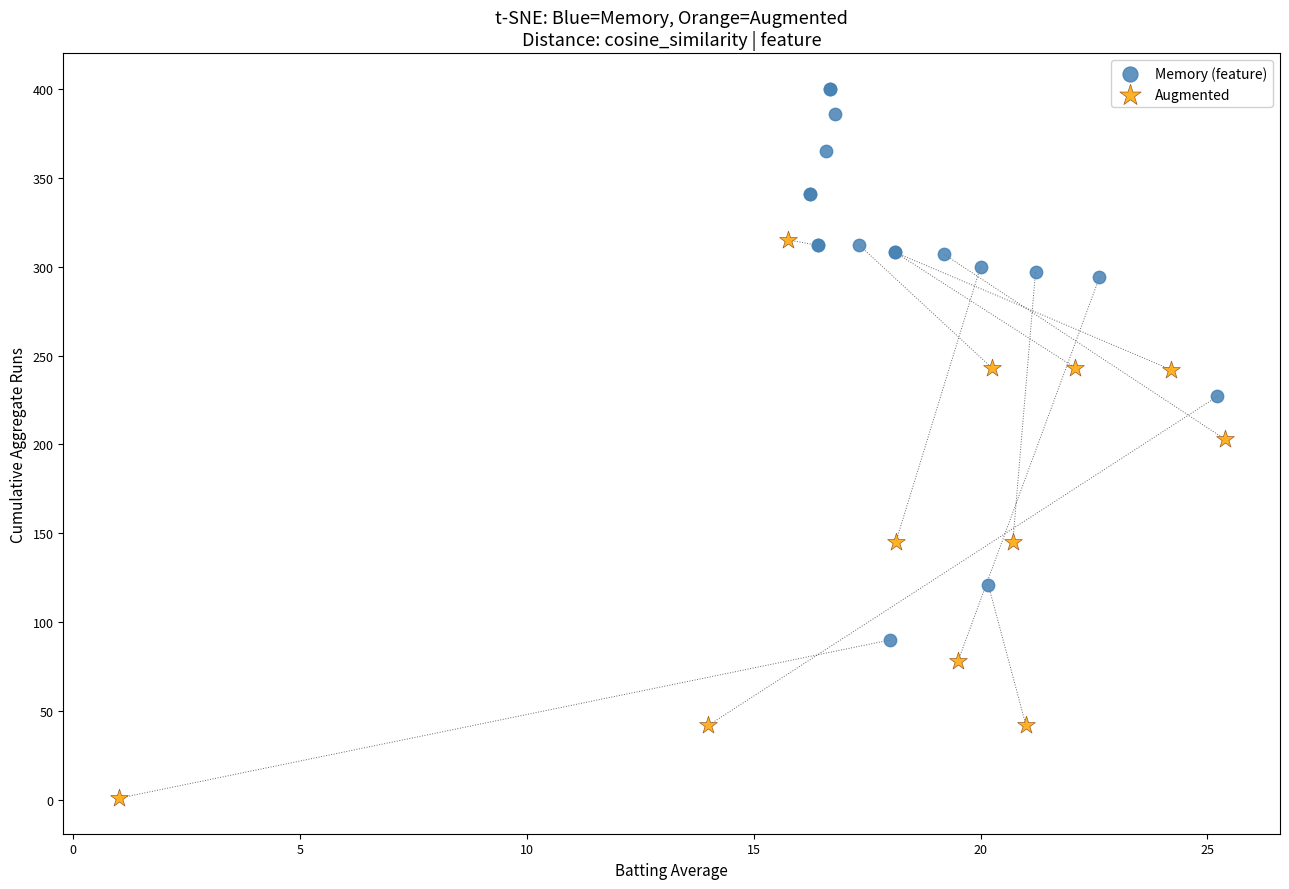

Which series has the widest spread of Y values?

Augmented